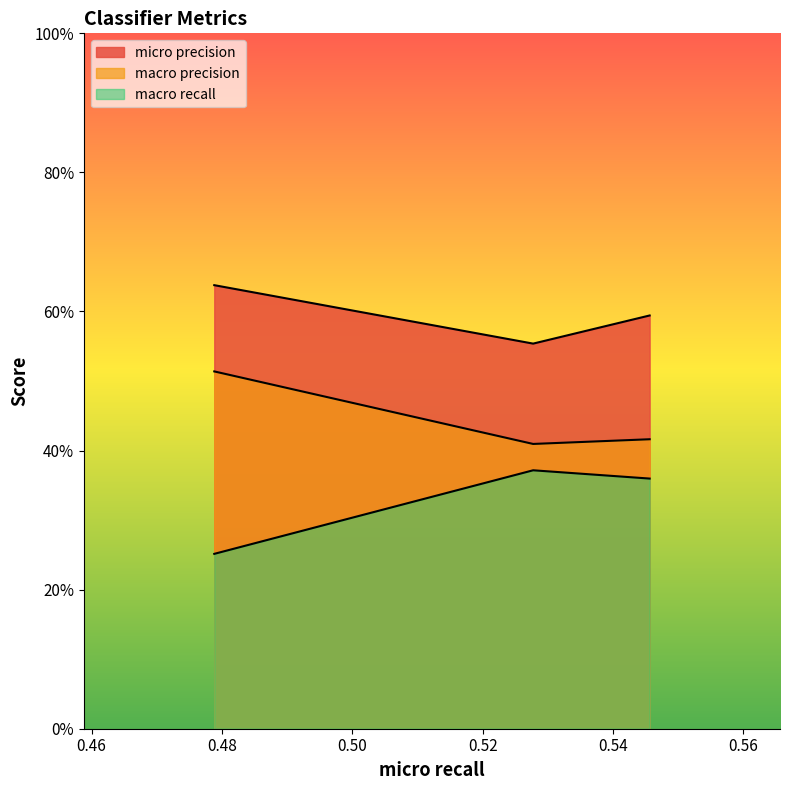

Rank the series by their maximum value, from lowest to highest.

macro recall, macro precision, micro precision